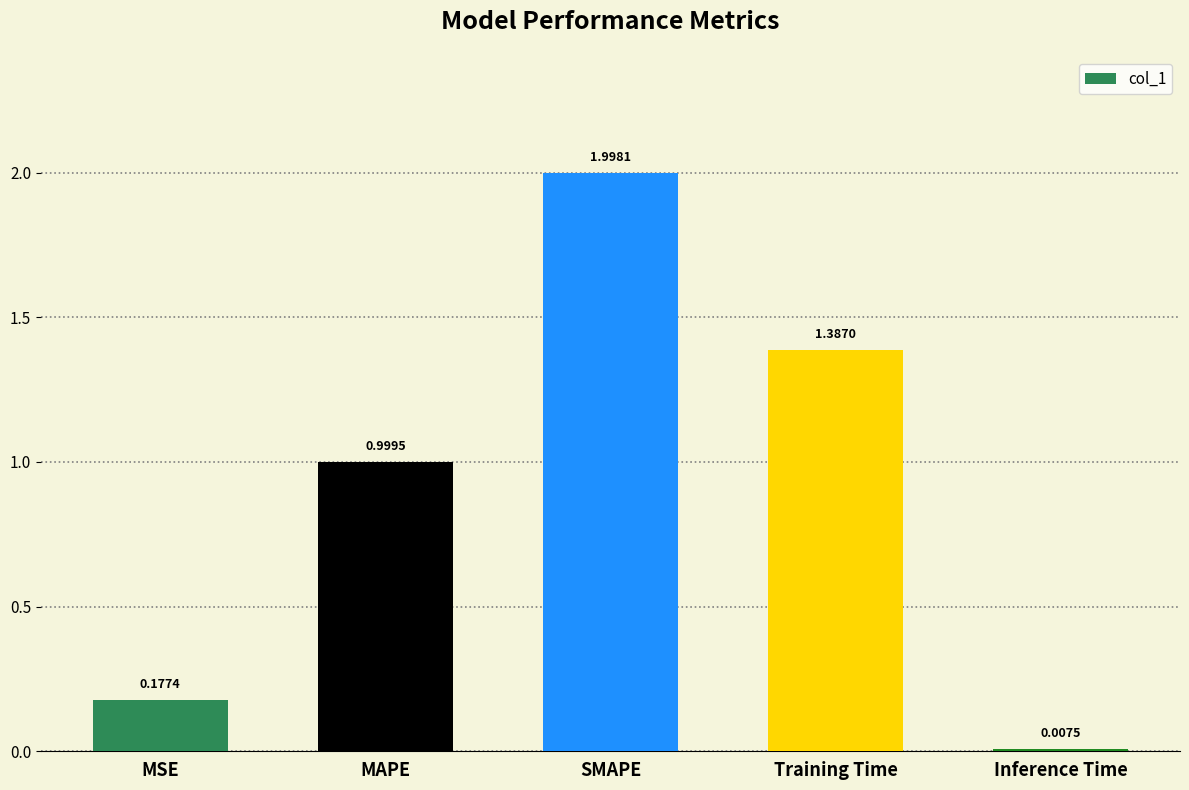

Between Training Time and MSE, which is larger?

Training Time